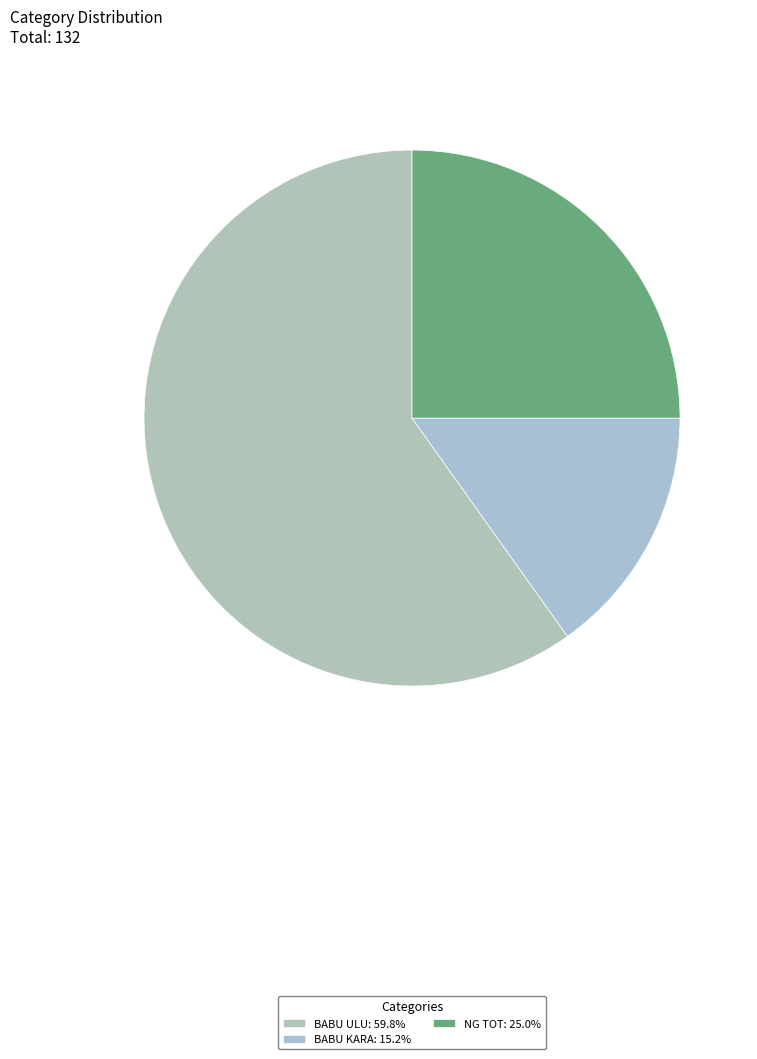

To the nearest percent, what is the average slice percentage?

33%